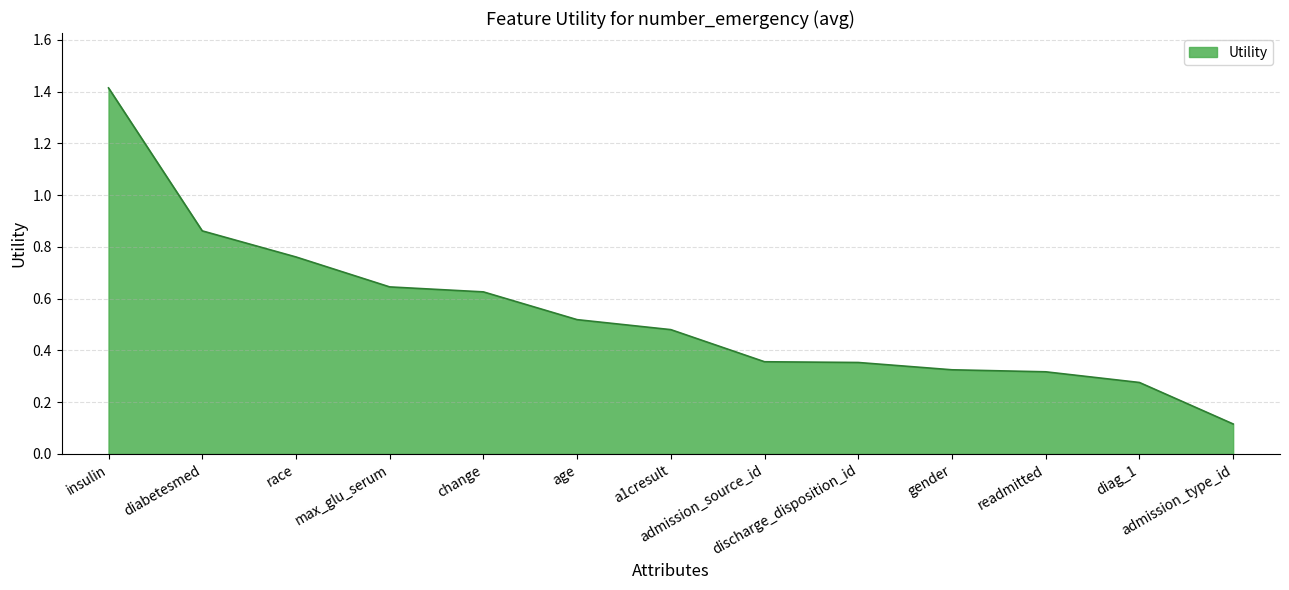

What is the difference between the maximum and minimum values?

1.3